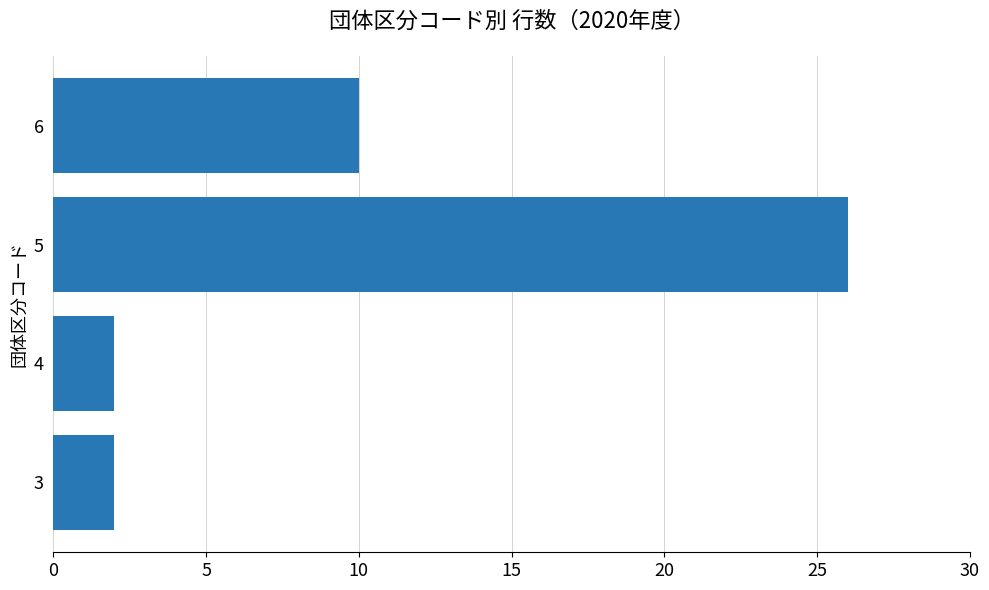

Which category has the highest value across all series?

5